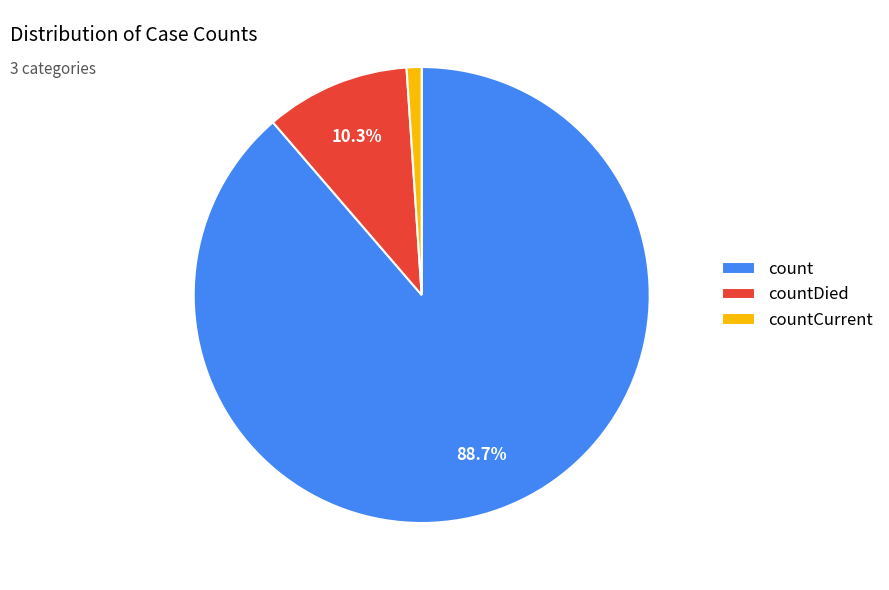

Count the number of slices in the pie.

3